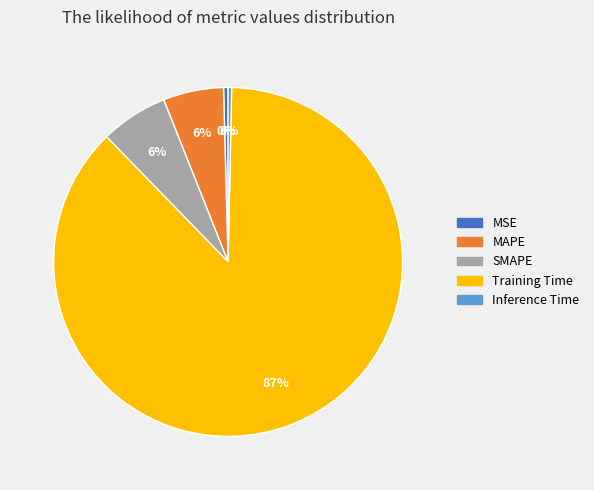

Between MAPE and Inference Time, which is larger?

MAPE